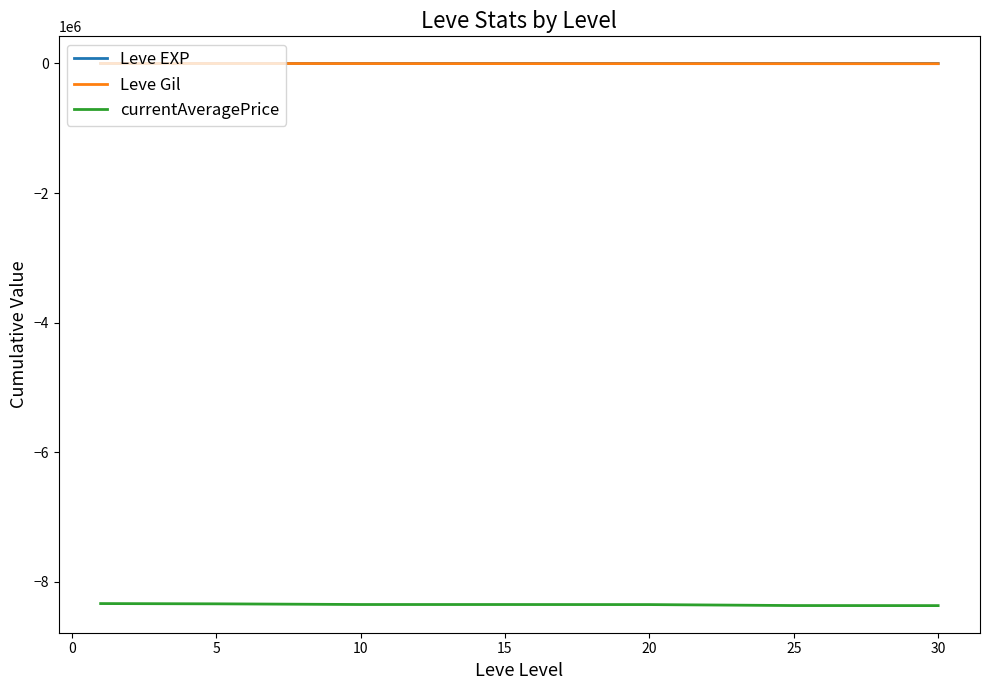

True or false: currentAveragePrice and Leve Gil intersect in this chart.

False